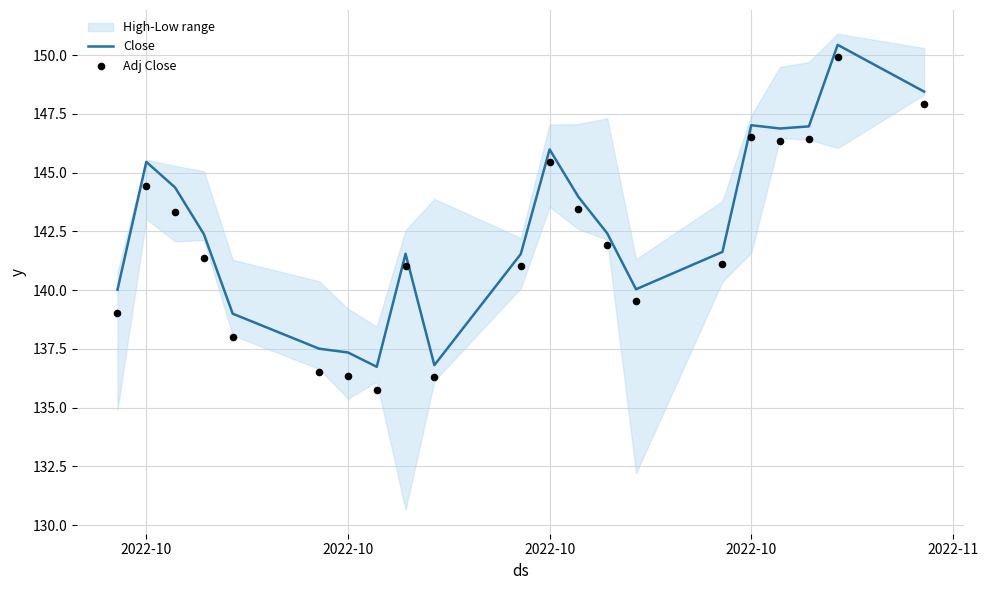

Which series has the largest total across all categories?

Close